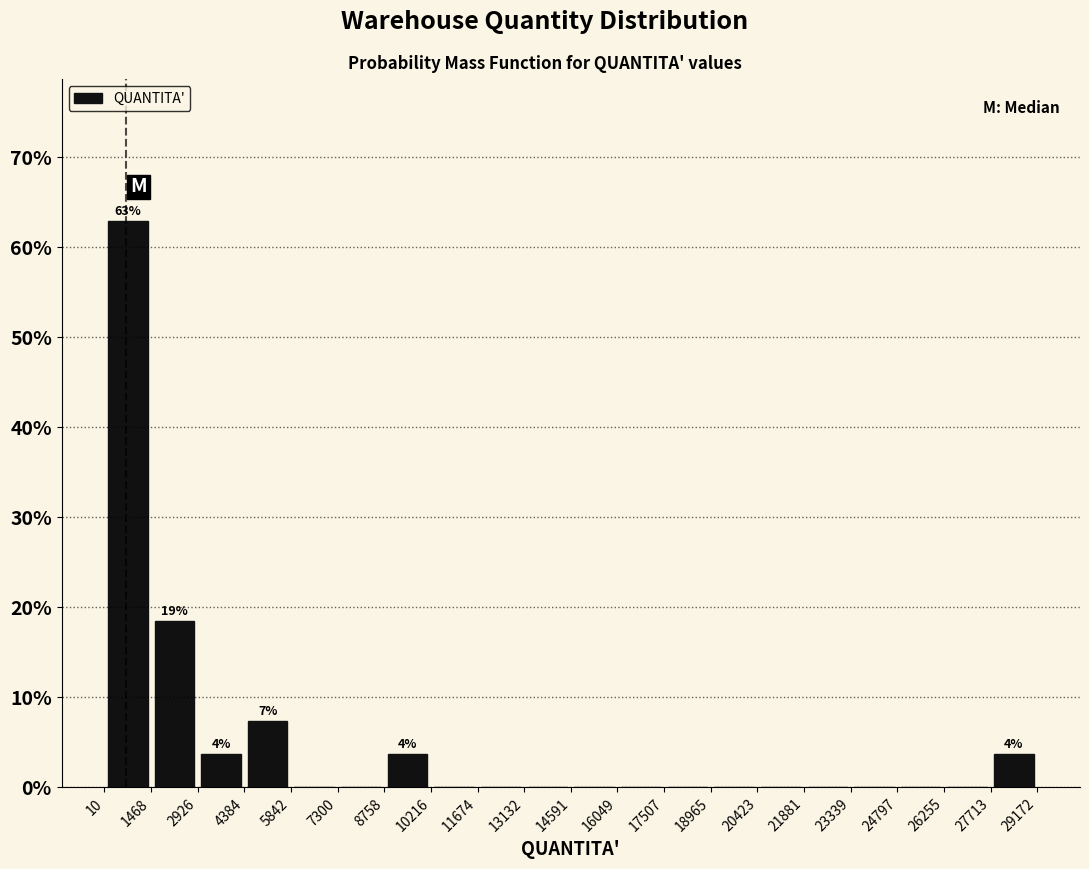

Which range on the x-axis has the tallest bar?

10 to 1468